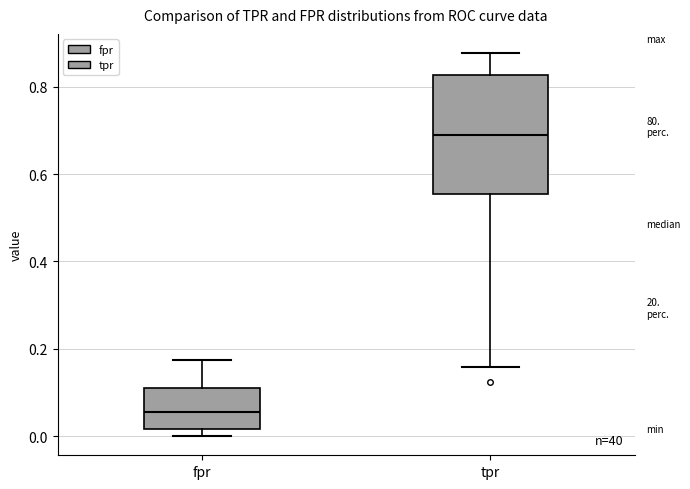

Reading left to right, read every box against the y-axis: the position of its median line, the range the box covers, and the ends of its whiskers. The values are not printed on the chart, so give them approximately, as read against the axis.

fpr: median 0.06, box 0.02 to 0.12, whiskers 0.00 to 0.18
tpr: median 0.68, box 0.56 to 0.82, whiskers 0.16 to 0.88